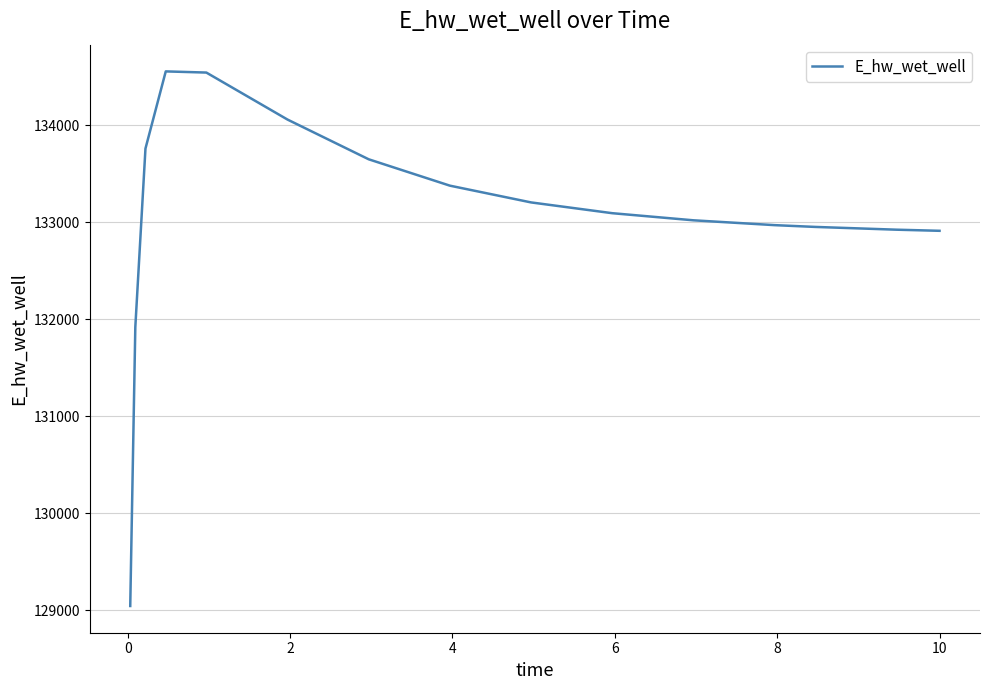

Does the chart display data point markers on the line(s)?

No